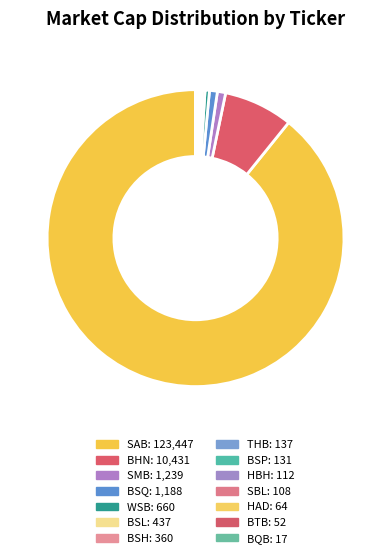

Do SAB and BSP together represent more than half of the pie?

Yes